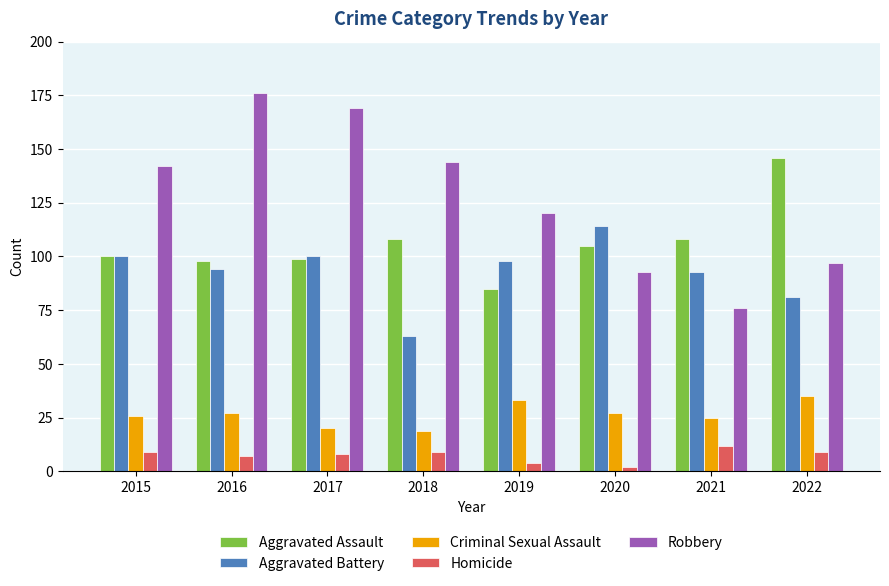

Which category has the lowest value in the Aggravated Assault series?

2019